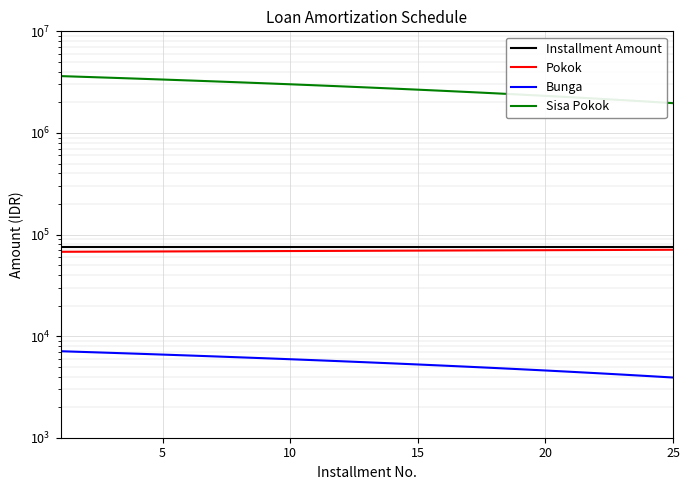

Reading left to right, what are all the values shown in this chart?

Installment Amount: 74709.3	74709.3	74709.3	74709.3	74709.3	74709.3	74709.3	74709.3	74709.3	74709.3	74709.3	74709.3	74709.3	74709.3	74709.3	74709.3	74709.3	74709.3	74709.3	74709.3	74709.3	74709.3	74709.3	74709.3	74709.3
Pokok: 67606.3	67736.3	67866.5	67997.1	68127.8	68258.8	68390.1	68521.6	68653.4	68785.4	68917.7	69050.2	69183.0	69316.1	69449.4	69582.9	69716.7	69850.8	69985.1	70119.7	70254.6	70389.7	70525.0	70660.7	70796.6
Bunga: 7103.0	6973.0	6842.8	6712.2	6581.5	6450.5	6319.2	6187.7	6055.9	5923.9	5791.6	5659.1	5526.3	5393.2	5259.9	5126.4	4992.6	4858.5	4724.2	4589.6	4454.7	4319.6	4184.3	4048.7	3912.8
Sisa Pokok: 3625973.7	3558237.5	3490370.9	3422373.9	3354246.0	3285987.2	3217597.1	3149075.5	3080422.1	3011636.7	2942719.0	2873668.8	2804485.7	2735169.7	2665720.3	2596137.4	2526420.6	2456569.9	2386584.7	2316465.0	2246210.4	2175820.8	2105295.7	2034635.1	1963838.5